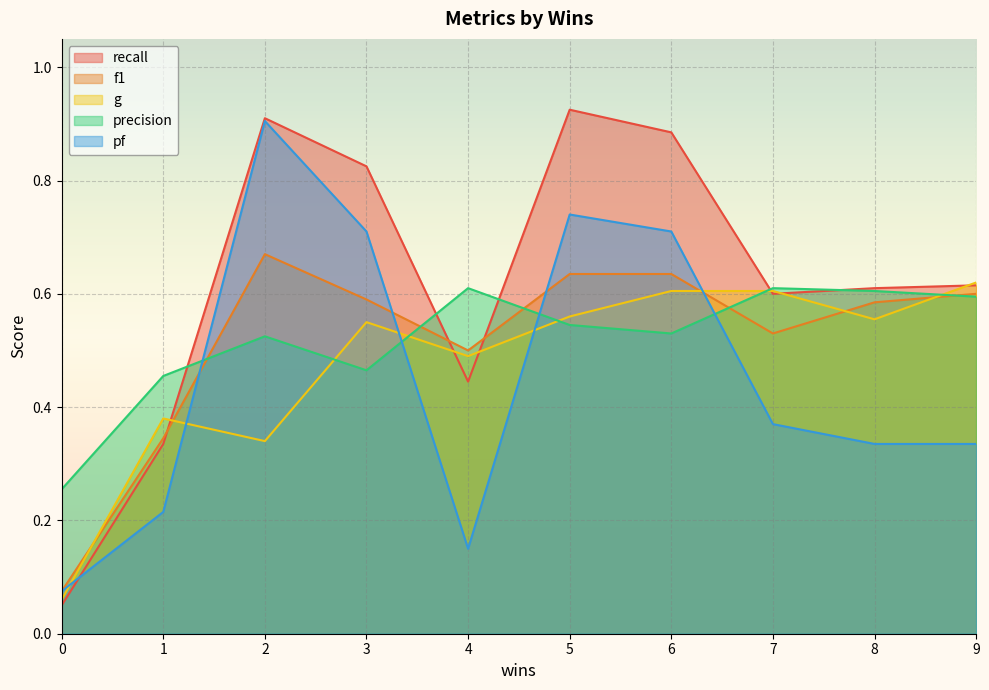

What is the greatest value displayed?

0.9